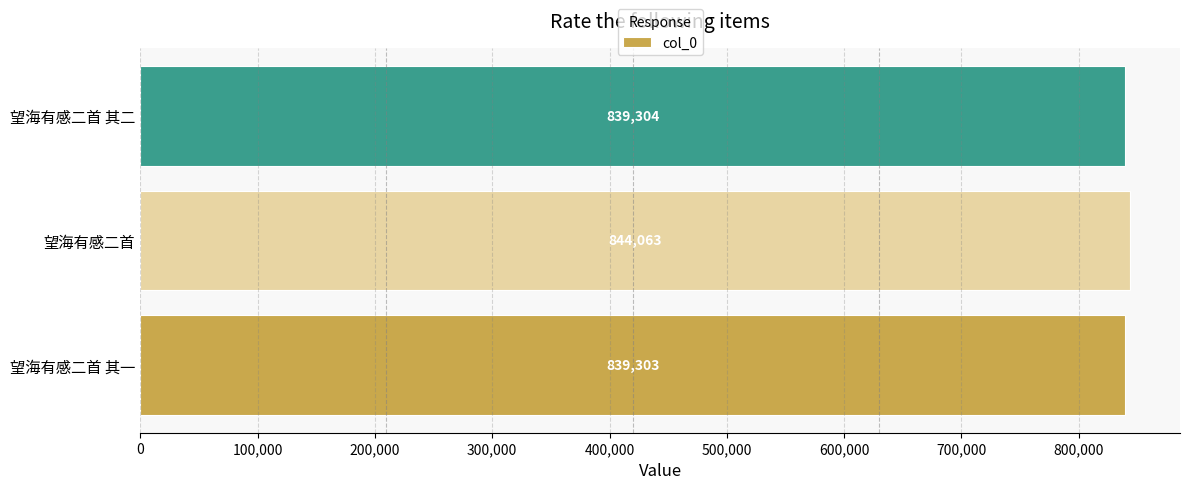

List the labels in order of value, smallest first.

望海有感二首 其一, 望海有感二首 其二, 望海有感二首